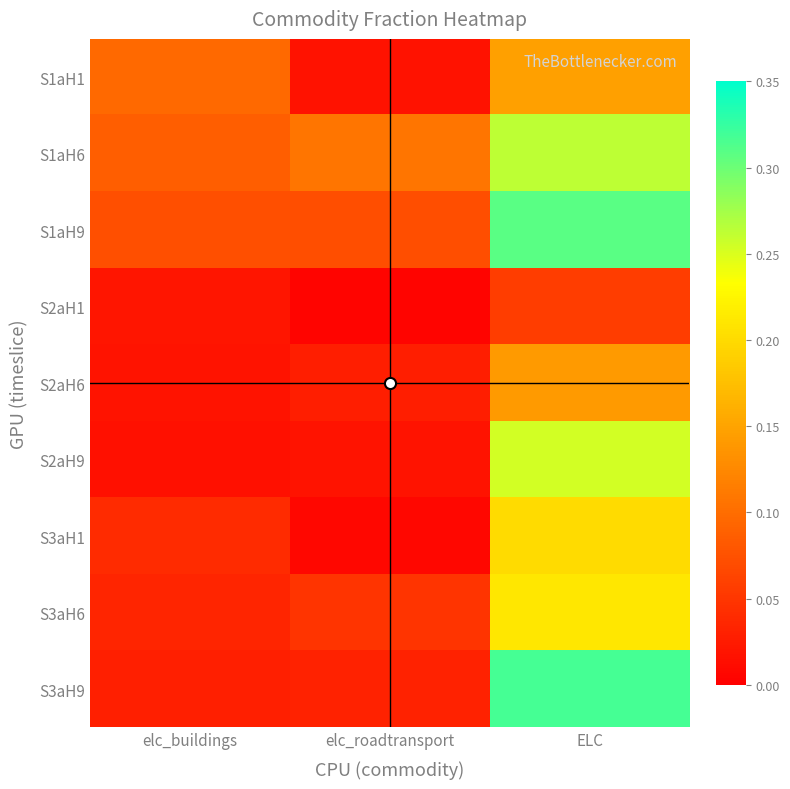

List the series in order of their peak value, lowest first.

S2aH1, S2aH6, S1aH1, S3aH1, S3aH6, S2aH9, S1aH6, S1aH9, S3aH9